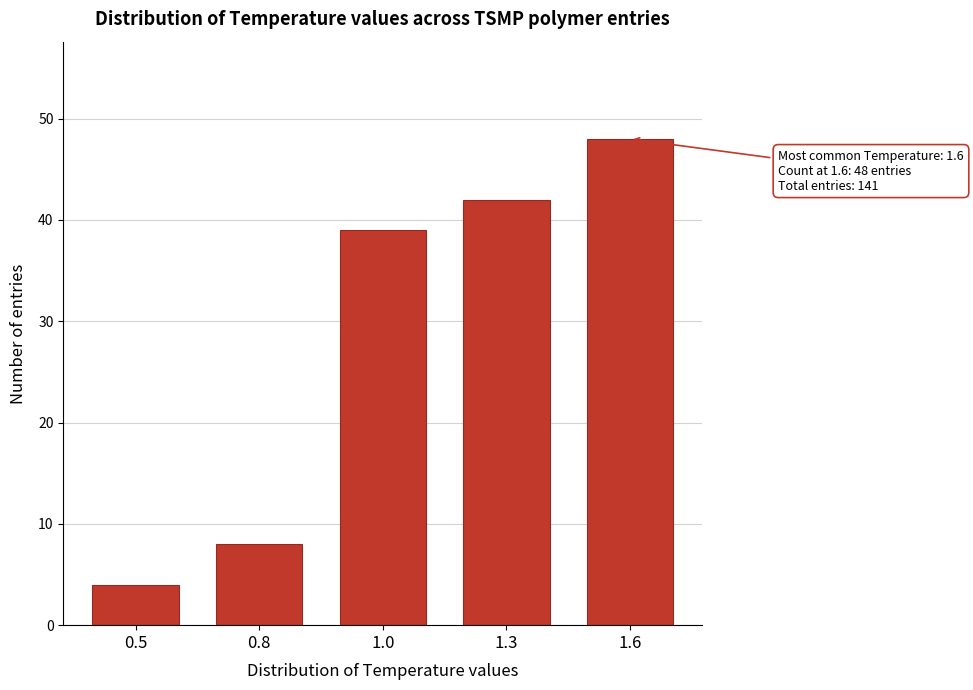

Reading right to left, extract all data points from this chart.

1.6=48	1.3=42	1.0=39	0.8=8	0.5=4